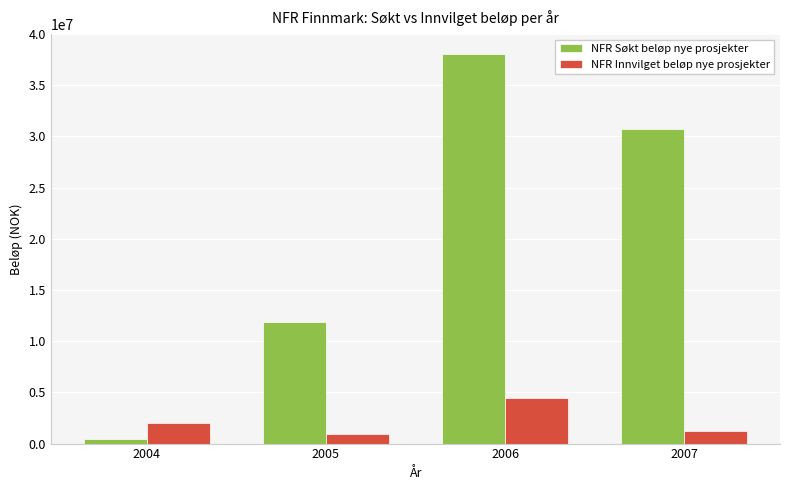

How many distinct data groups are displayed?

2